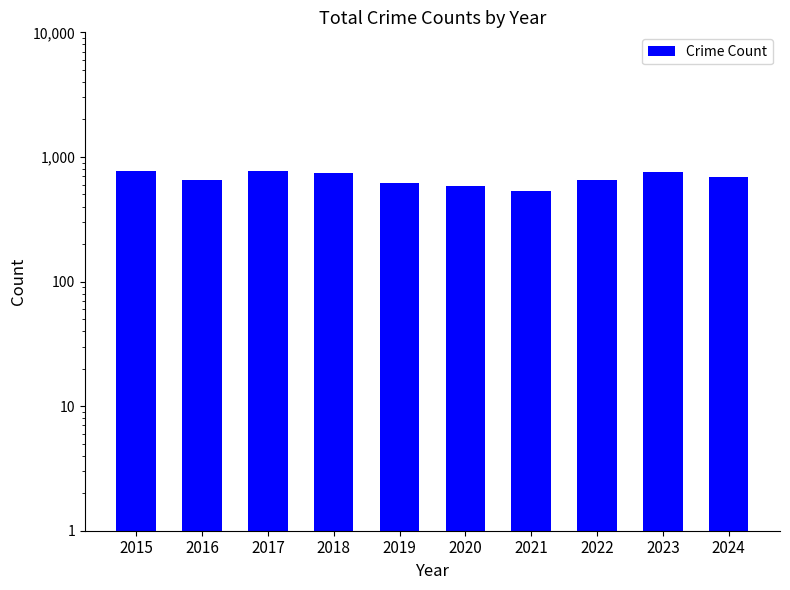

What is the smallest value displayed?

532